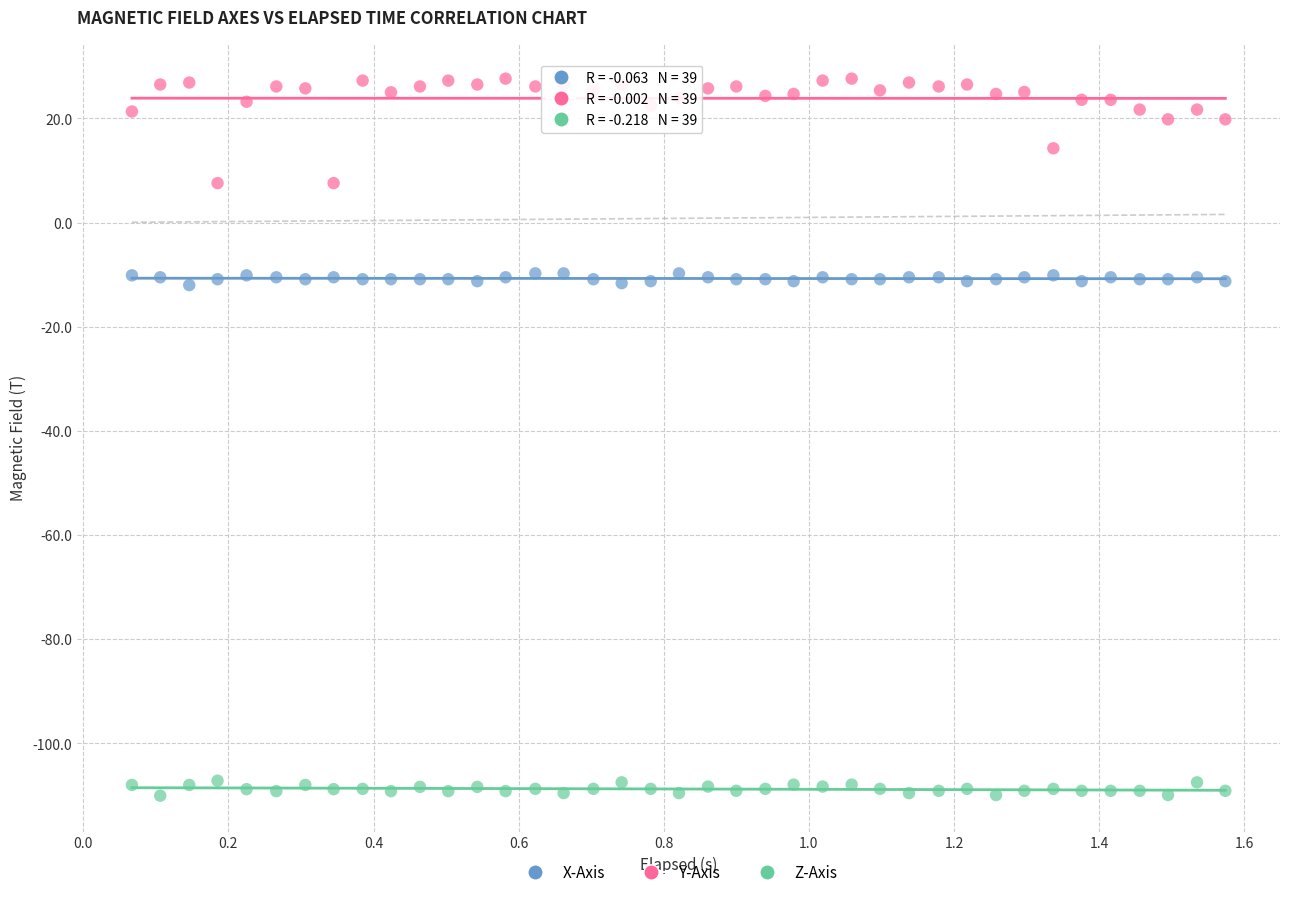

Across all data points, what is the range of X values (max minus min)?

1.5